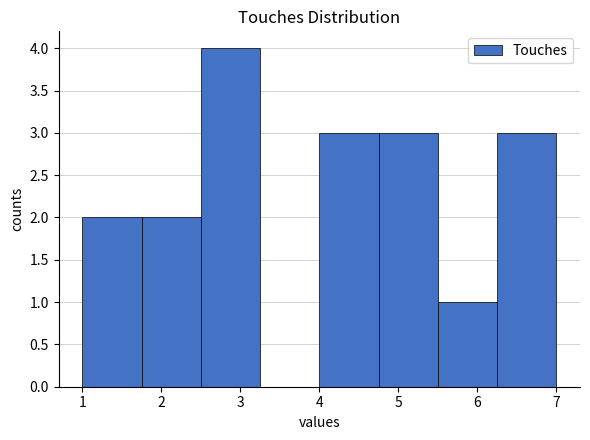

Over which range of the x-axis is the bar tallest?

2.50 to 3.25